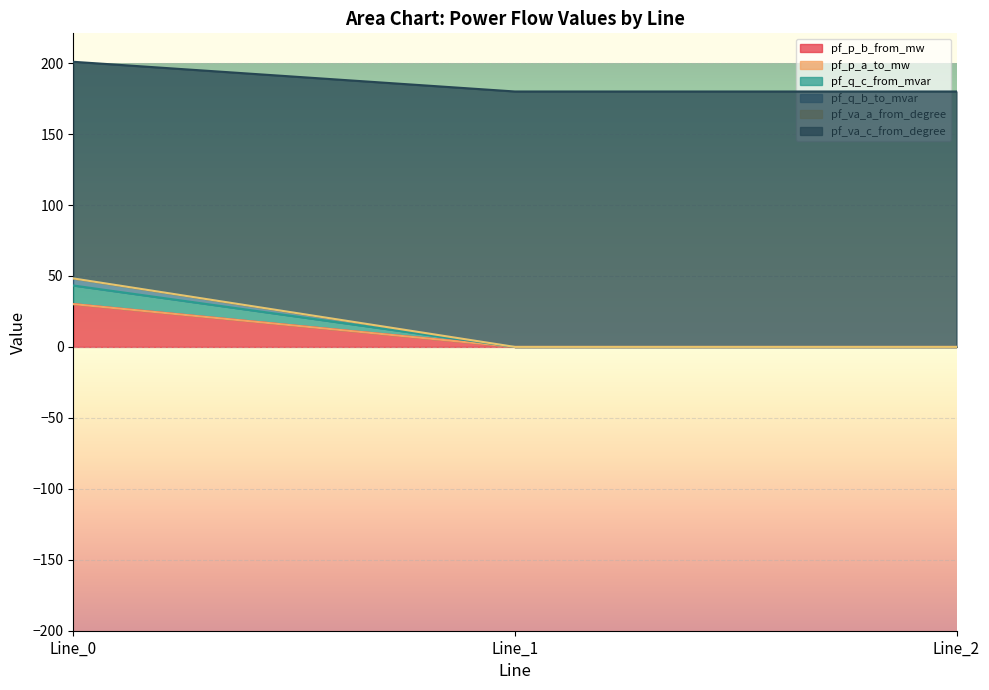

Between Line_0 and Line_1, which series saw the biggest shift?

pf_p_b_from_mw